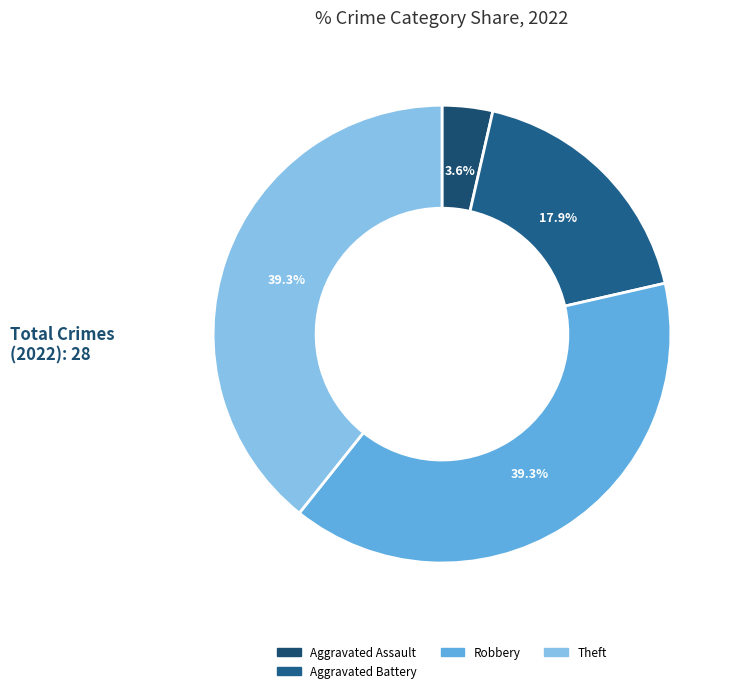

What is the ratio of the value at Robbery to the value at Aggravated Assault?

11.0